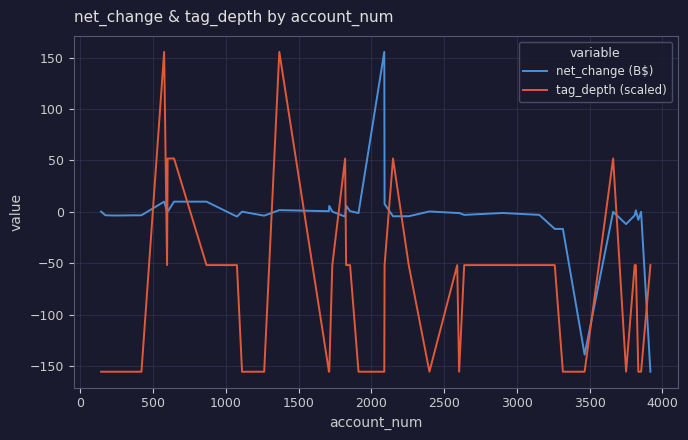

How many lines are shown in the chart?

2